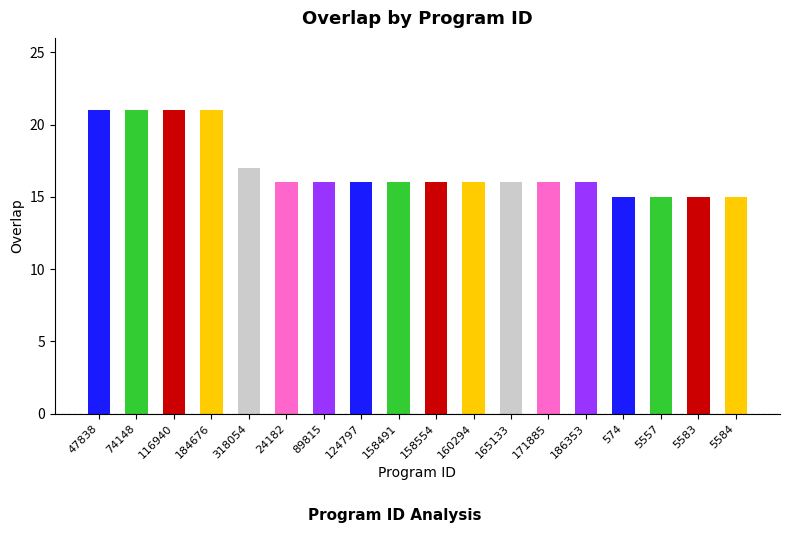

At which label is the value closest to 18?

318054